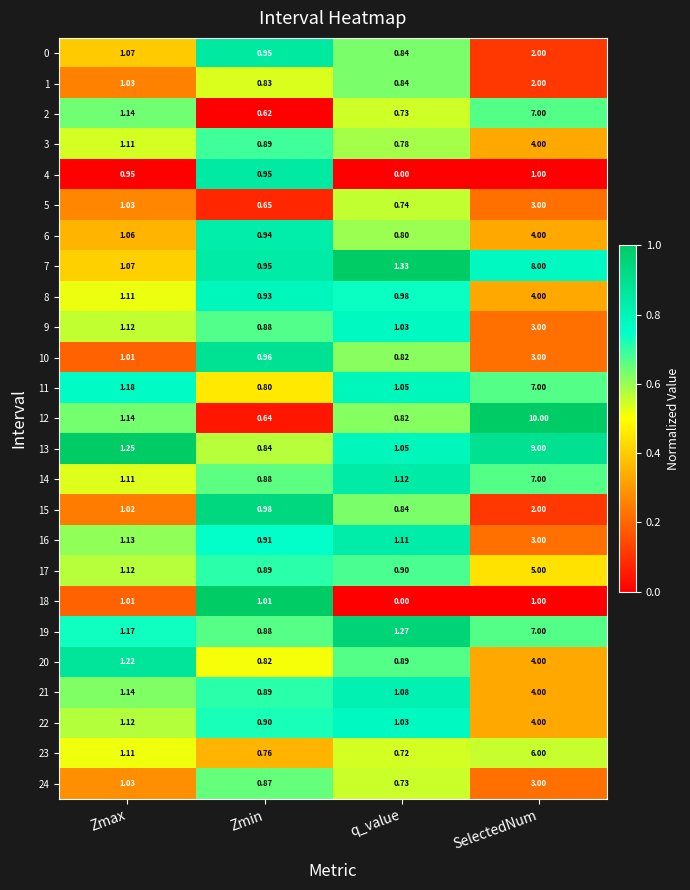

At which label does 13 first exceed 1?

Zmax